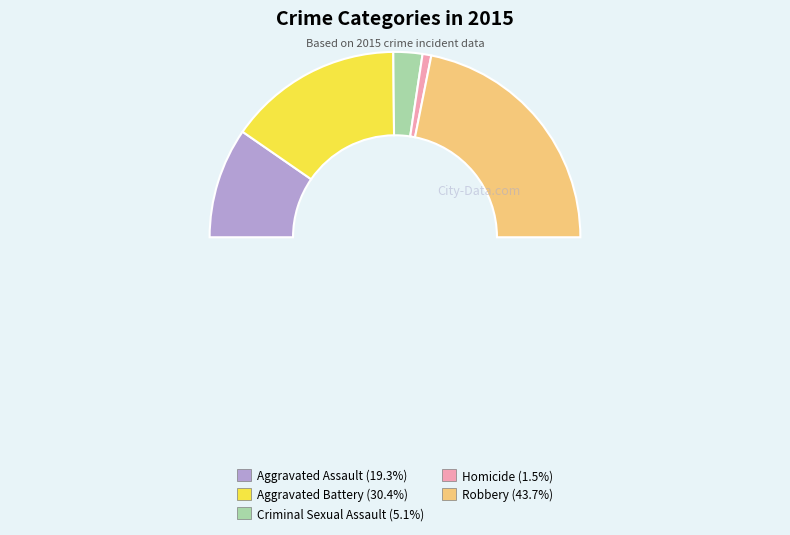

To the nearest percent, what is the difference between the Homicide and Criminal Sexual Assault slice percentages?

4%